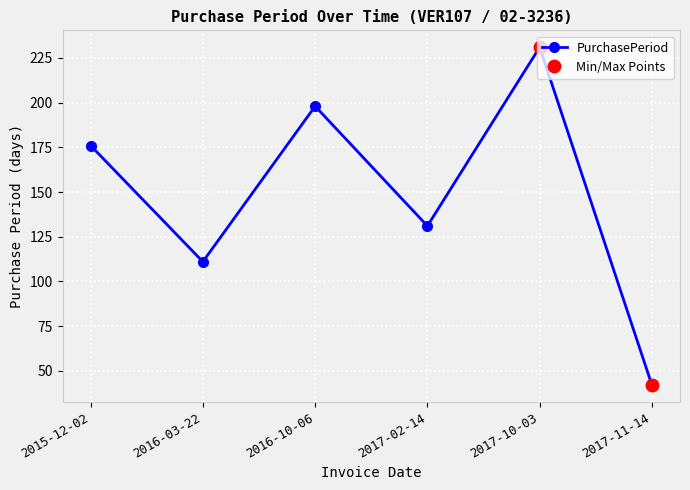

Where is the first local minimum?

2016-03-22